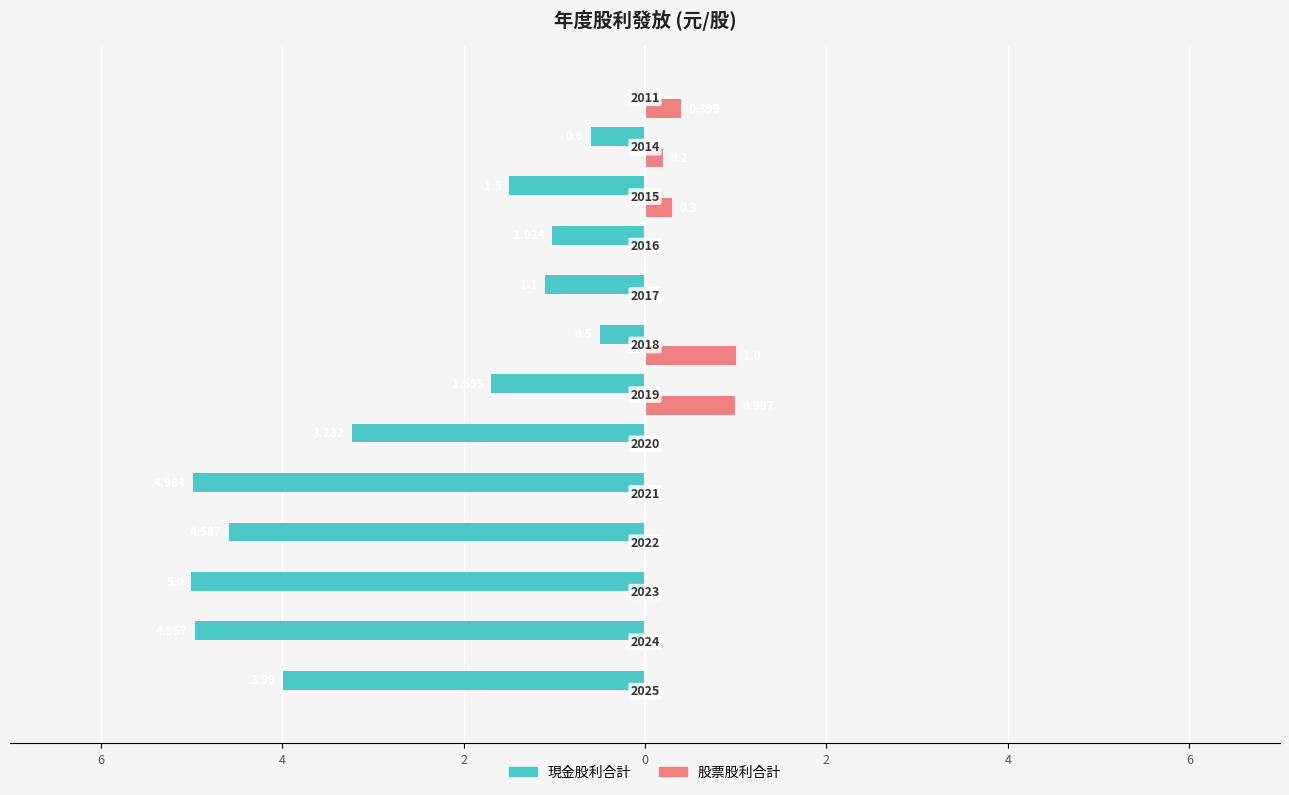

What is the sum of all 股票股利合計 values?

2.9